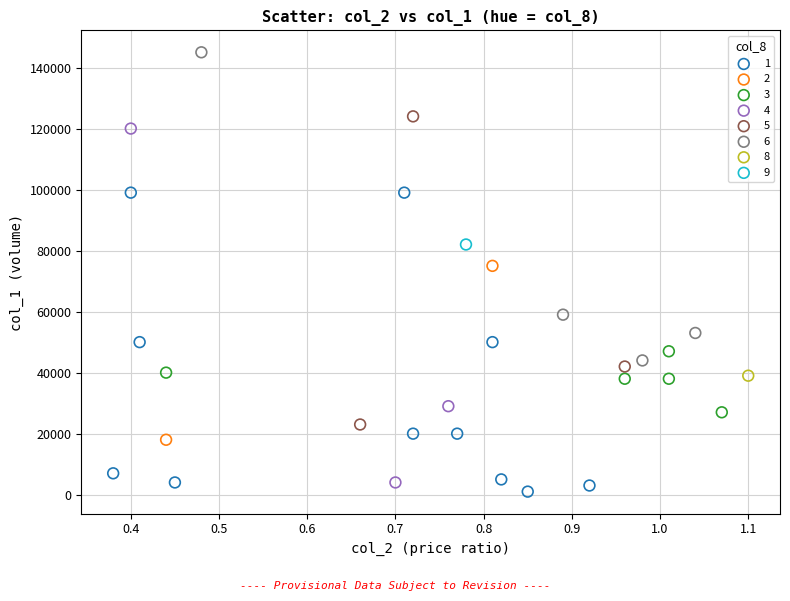

What are all the series names shown in the legend?

1, 2, 3, 4, 5, 6, 8, 9